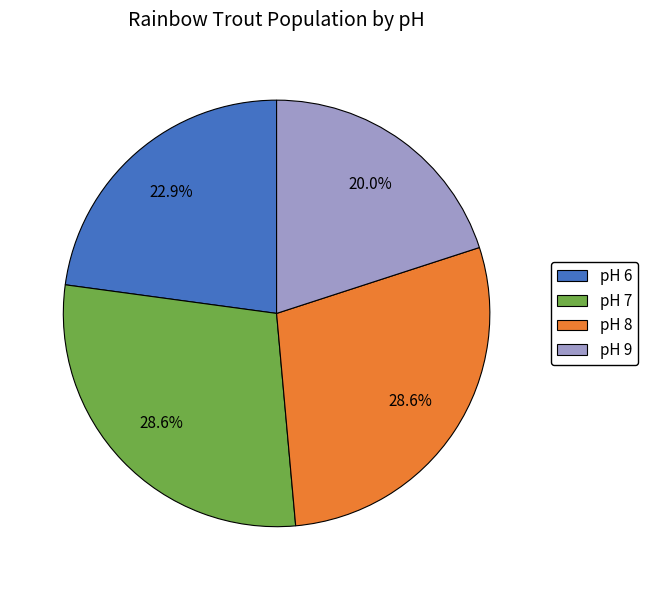

Does any single category account for the majority?

No